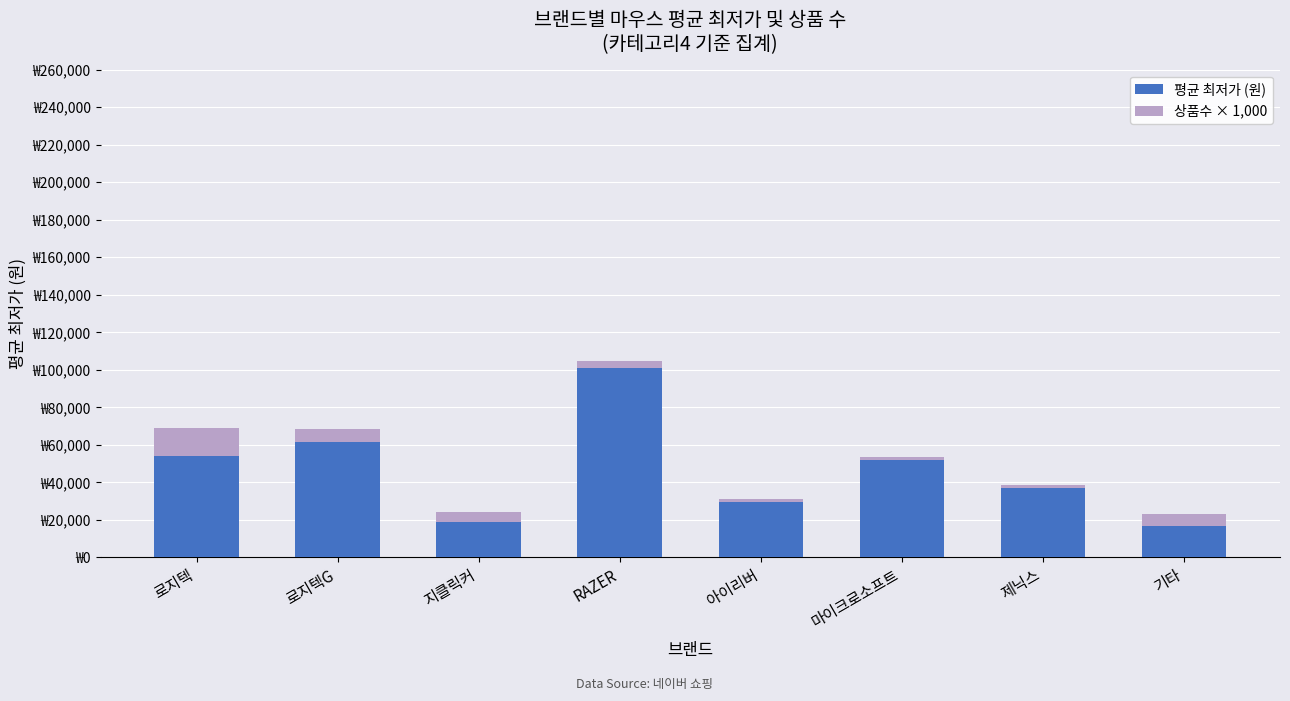

What are all the series names shown in the legend?

평균 최저가 (원), 상품수 × 1,000